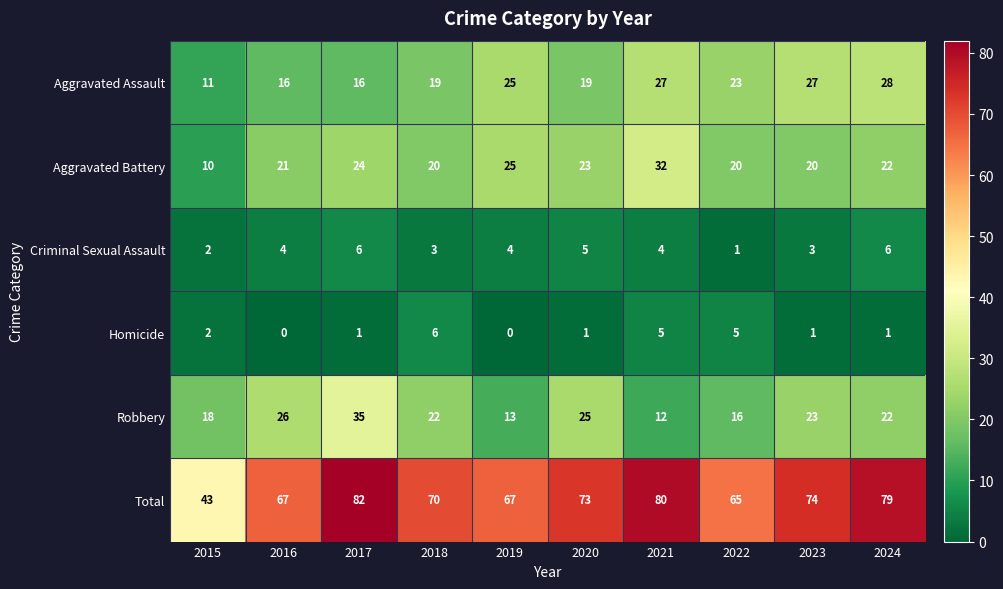

What is the difference between the maximum and minimum values in the Aggravated Assault series?

17